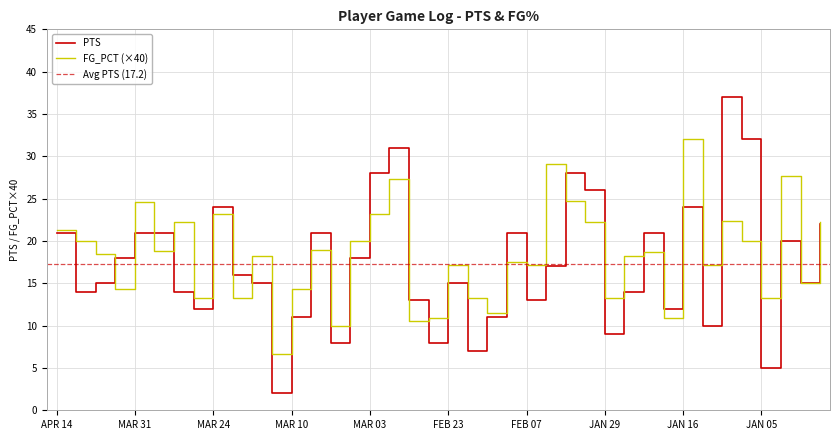

What is the label of the 10th point from the right?

JAN 20